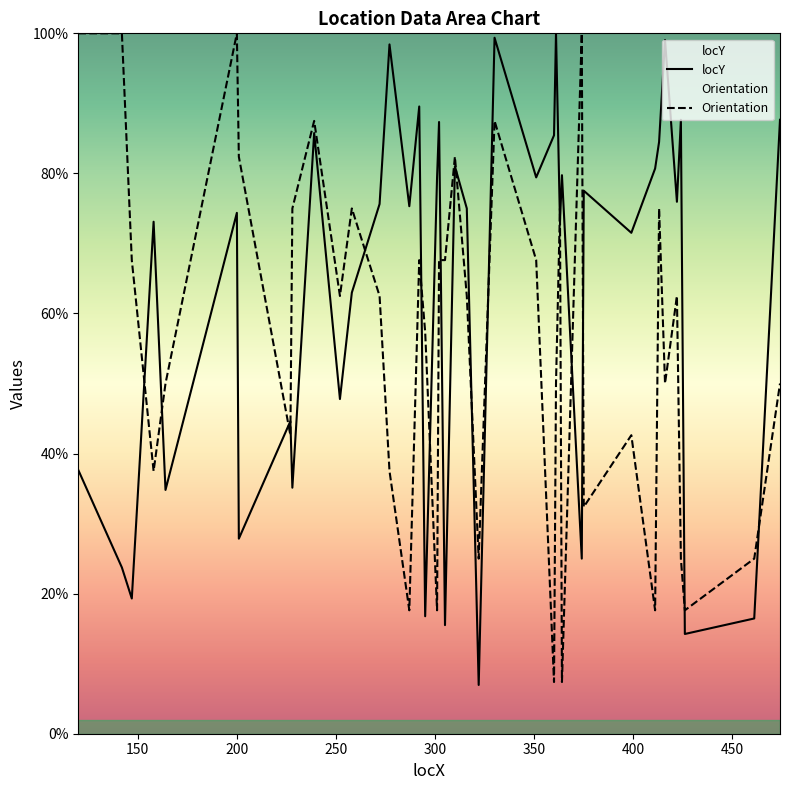

List the series in order of their peak value, lowest first.

locY, Orientation